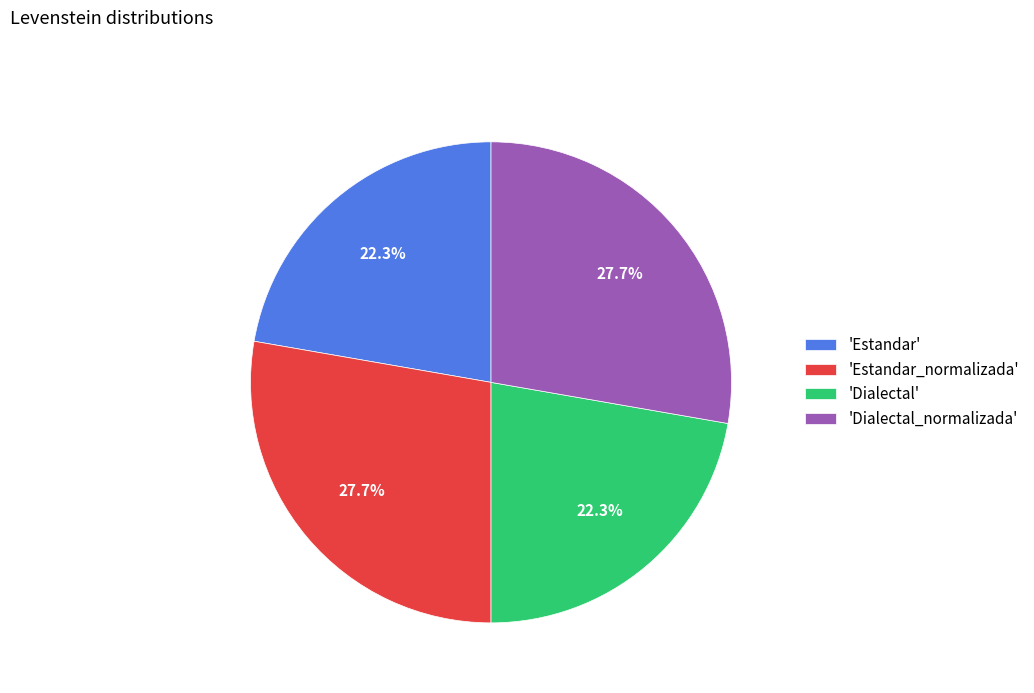

Does 'Dialectal' account for over 50% of the chart?

No